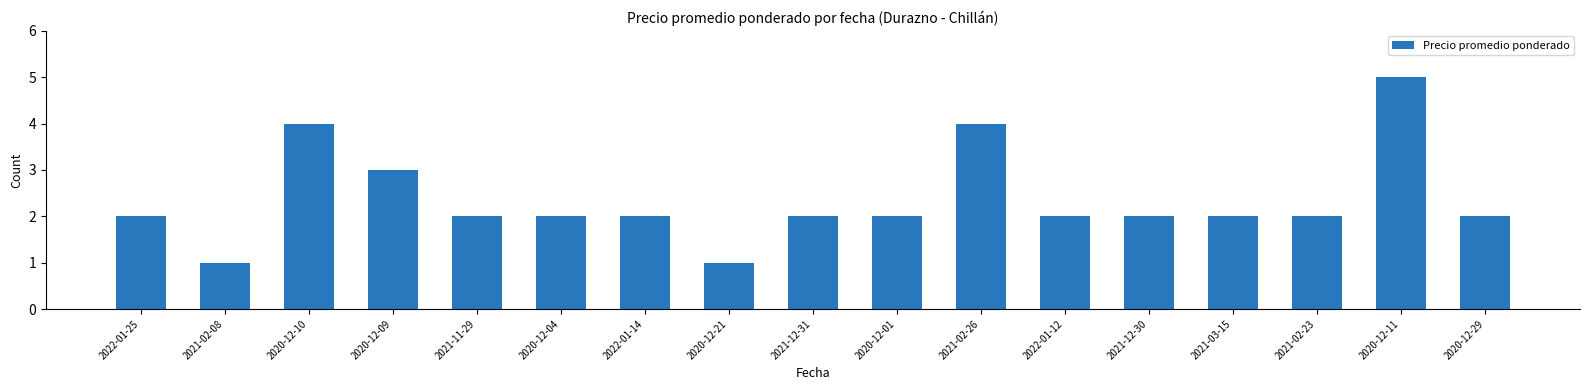

What is the average value?

2